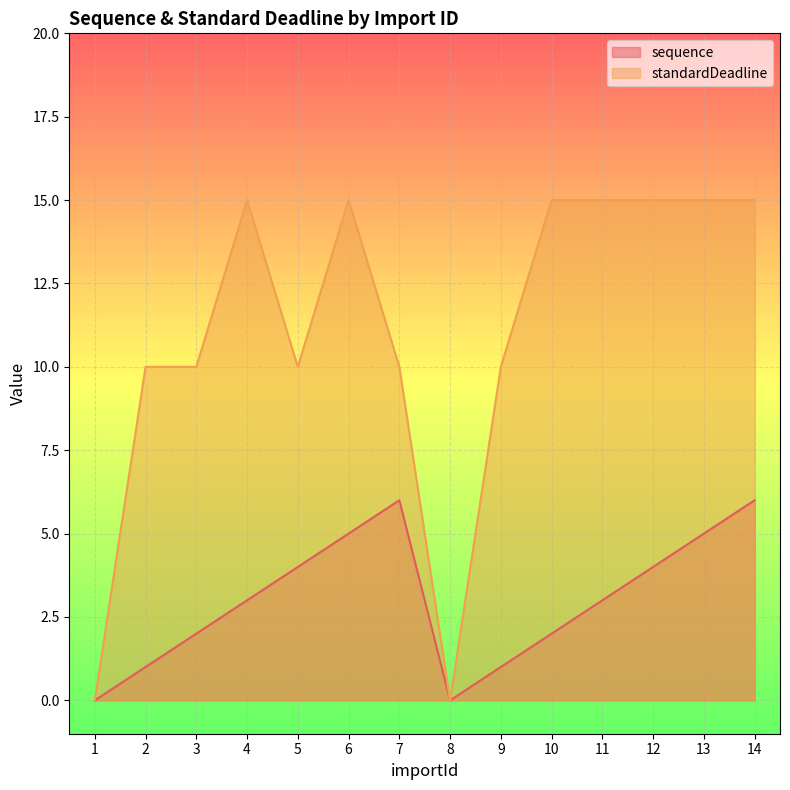

Reading right to left, transcribe all the data shown in this chart.

sequence: 6	5	4	3	2	1	0	6	5	4	3	2	1	0
standardDeadline: 15	15	15	15	15	10	0	10	15	10	15	10	10	0